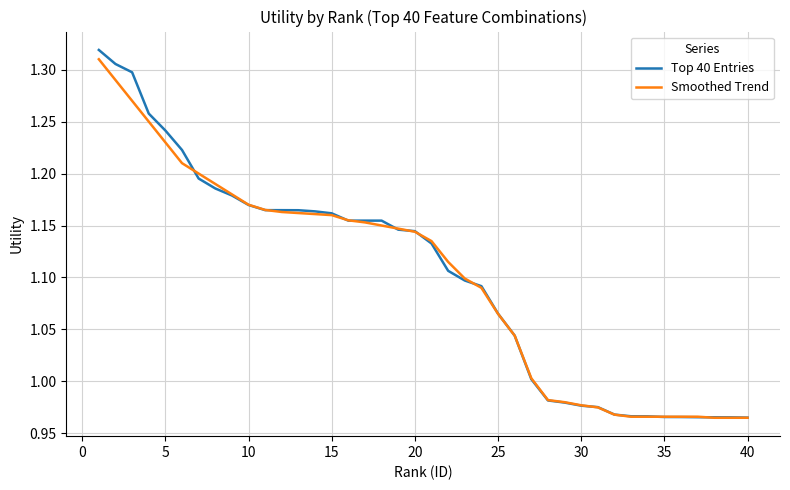

True or false: Top 40 Entries and Smoothed Trend intersect in this chart.

True